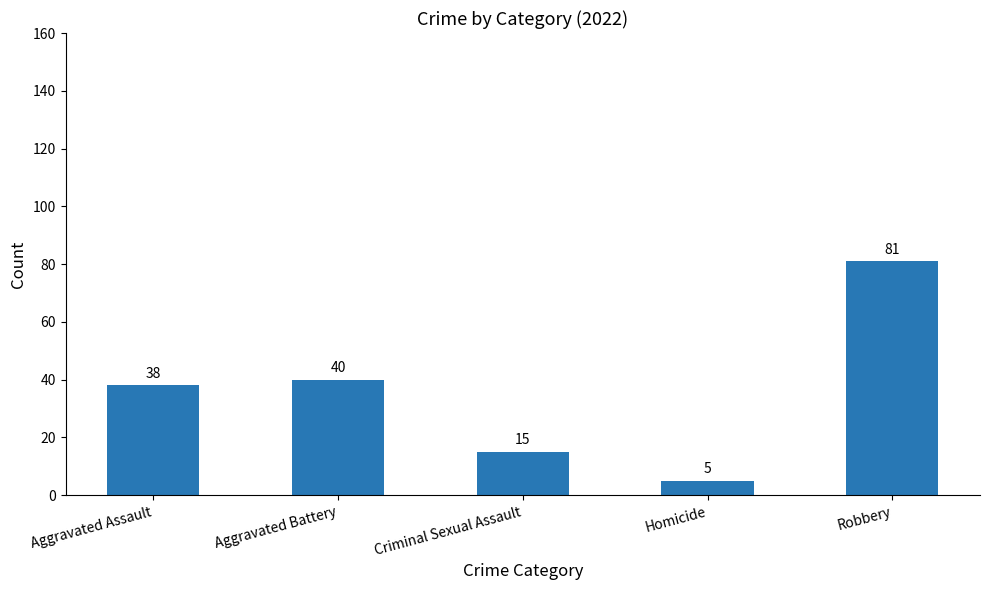

What is the label of the 2nd bar from the right?

Homicide